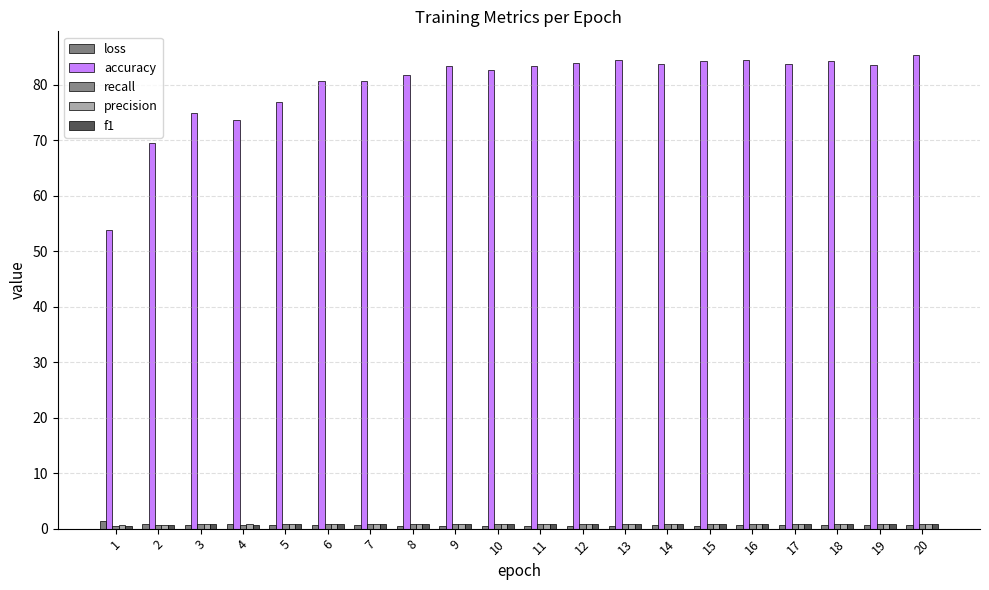

At how many categories does at least one series exceed 15?

20